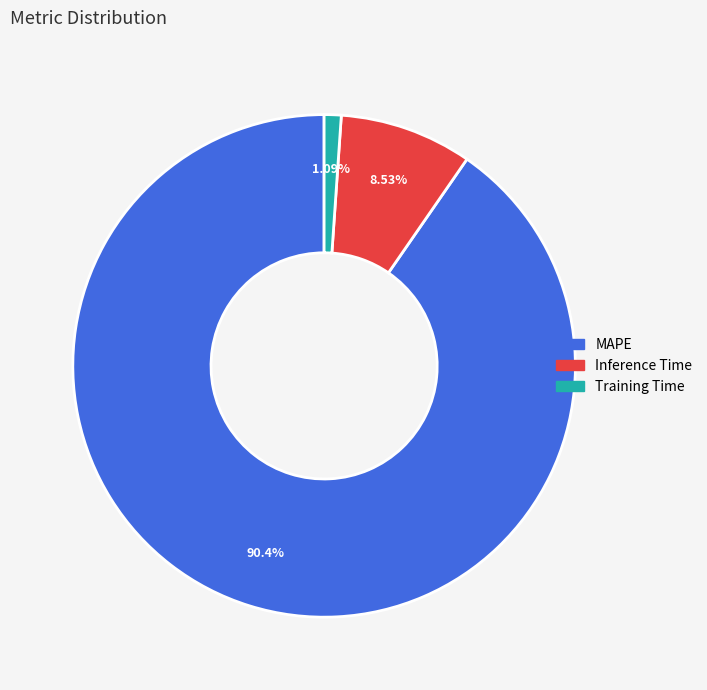

Which slice is the smallest?

Training Time